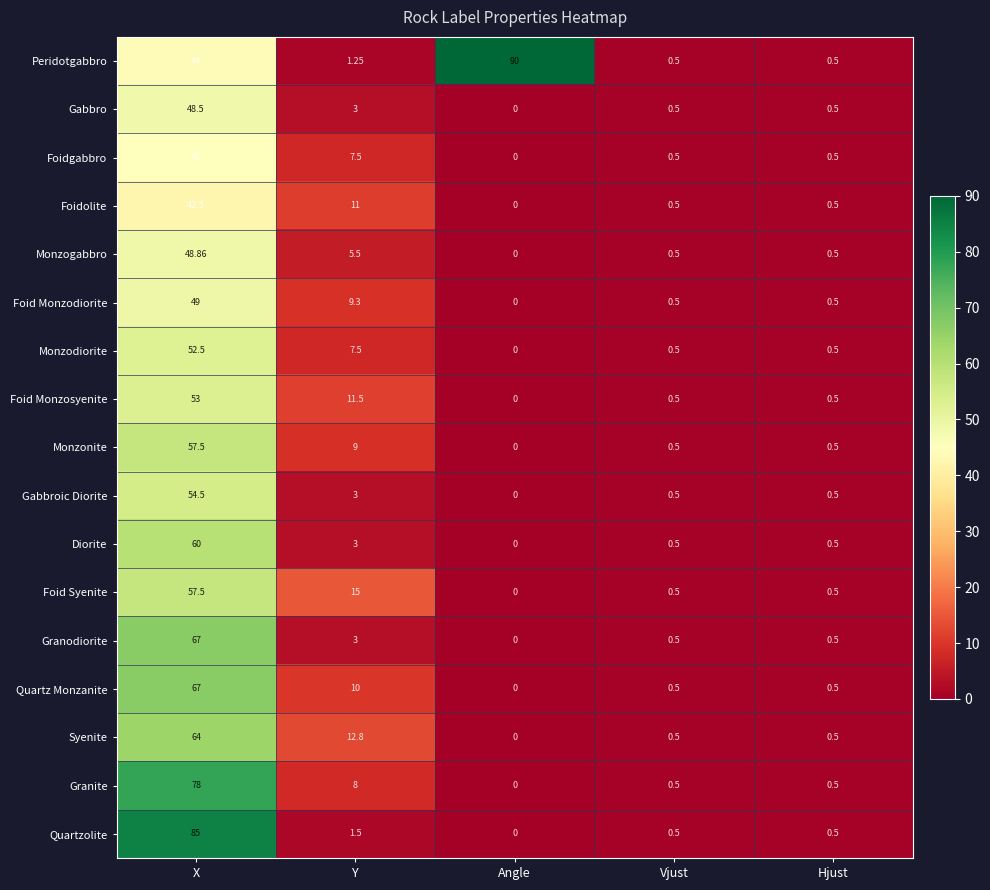

What is the total value across all series at Hjust?

8.5